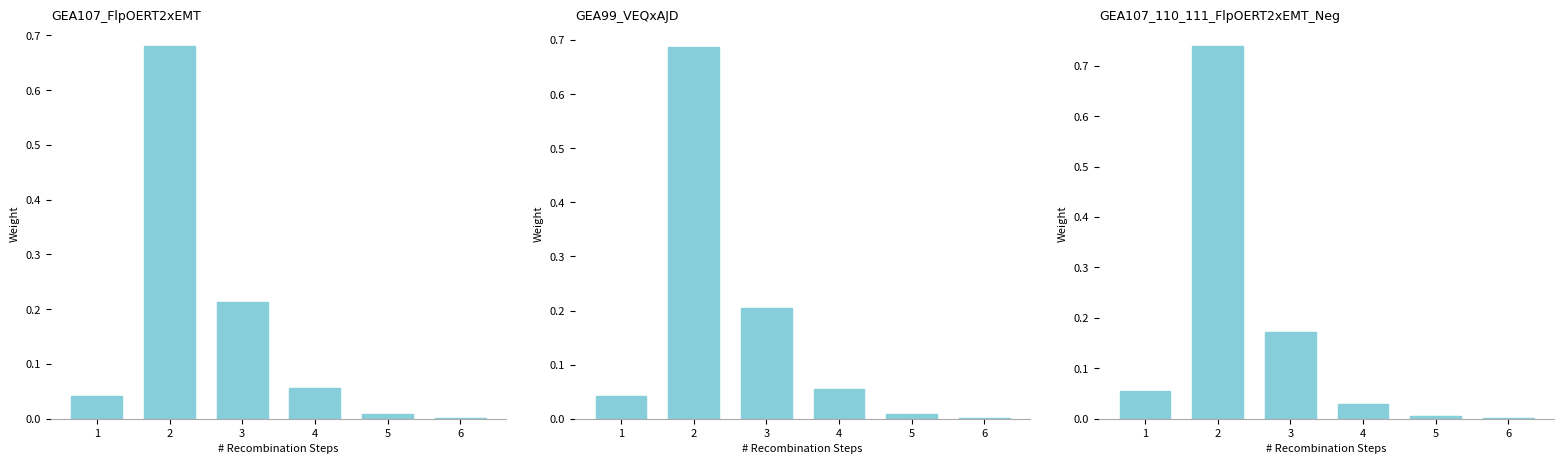

What value does the GEA107_FlpOERT2xEMT series have at 2?

0.7